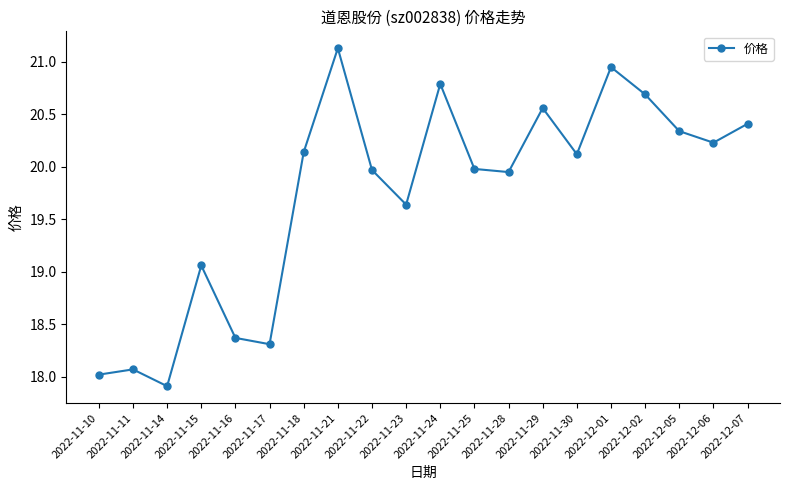

What is the sum of all values?

394.6